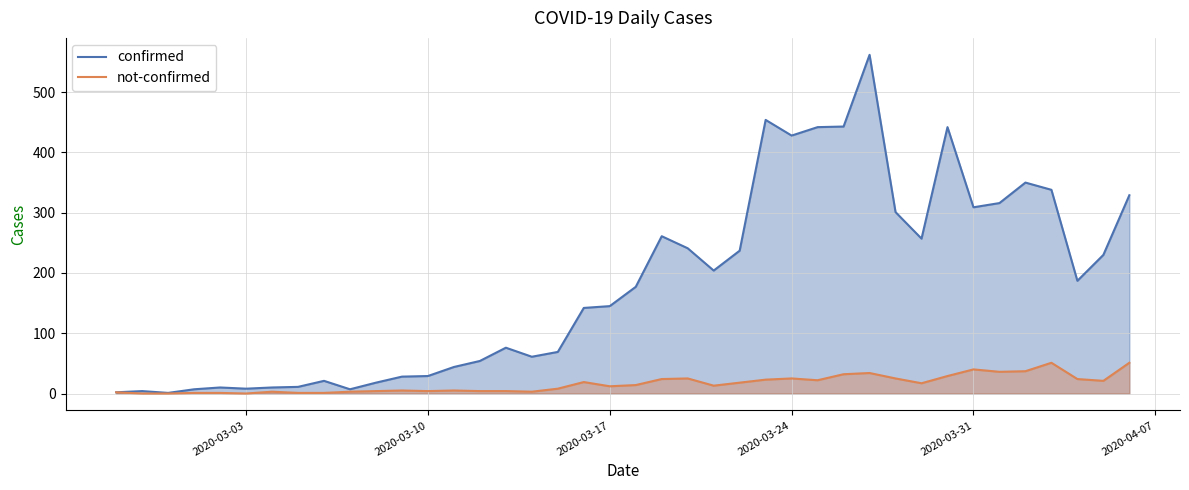

At which category is the sum across all series the highest?

2020-03-27